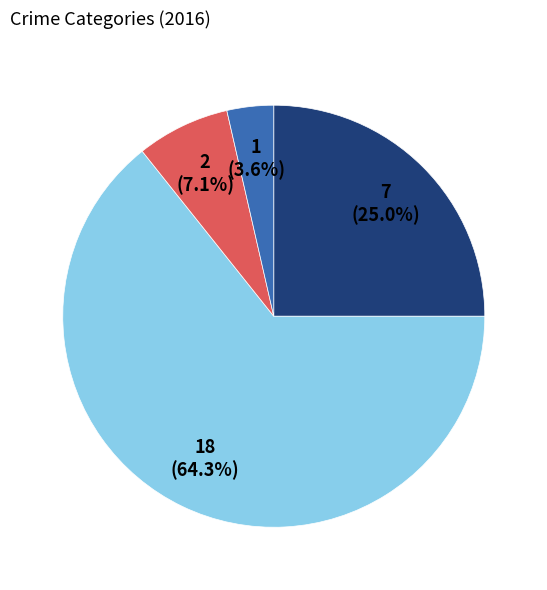

Count the number of slices in the pie.

4